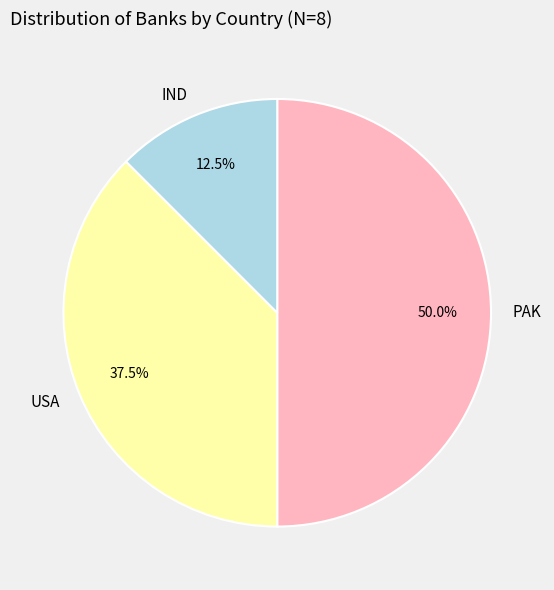

Do PAK and USA together represent more than half of the pie?

Yes